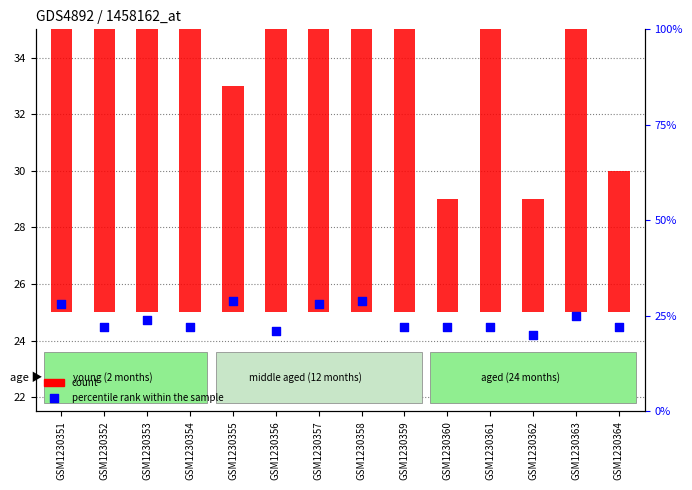

Is the value of percentile rank within the sample at GSM1230356 greater than the value of count at GSM1230354?

No